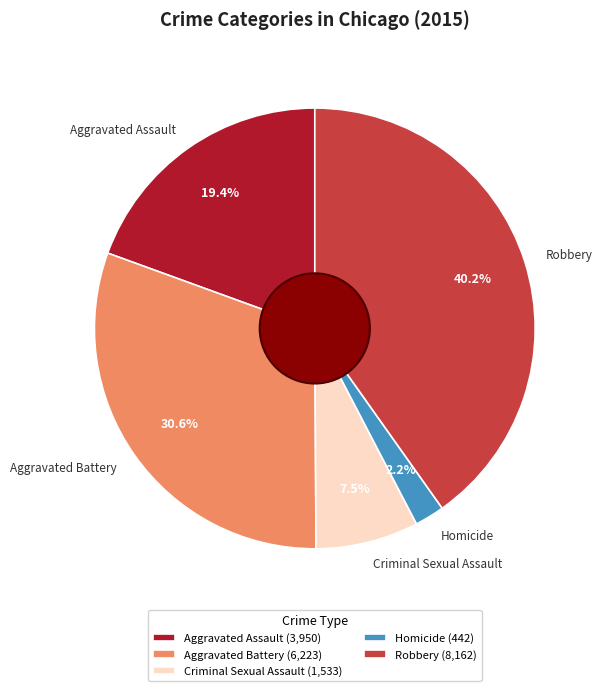

What is the smallest slice in the pie chart?

Homicide